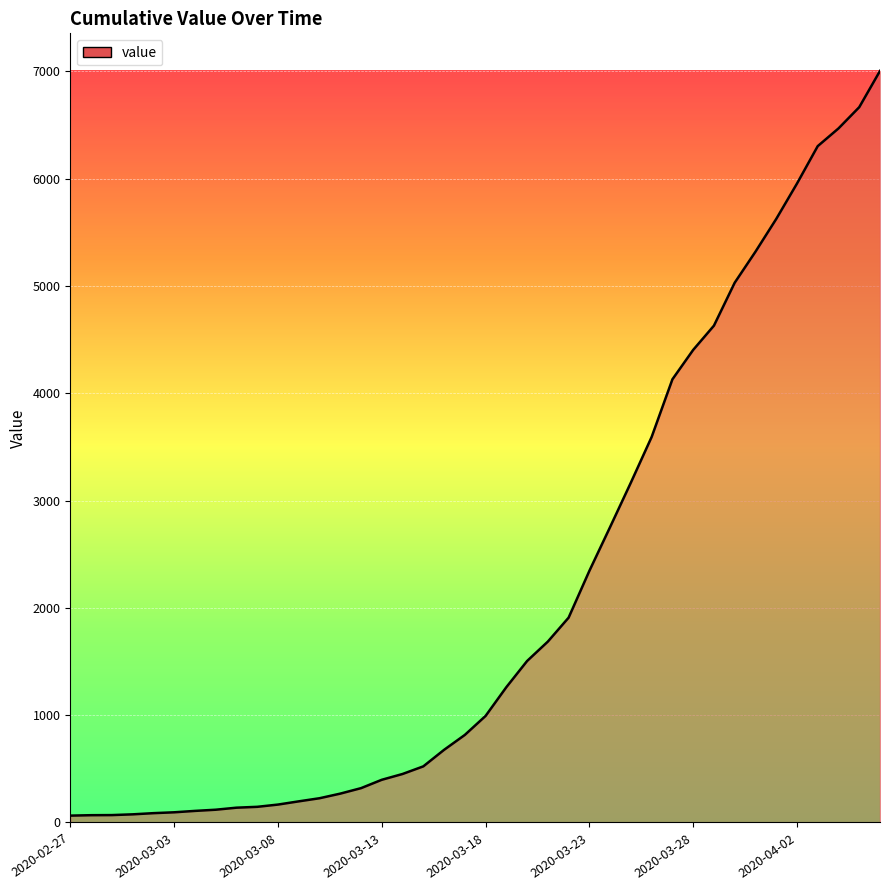

What is the greatest value displayed?

7004